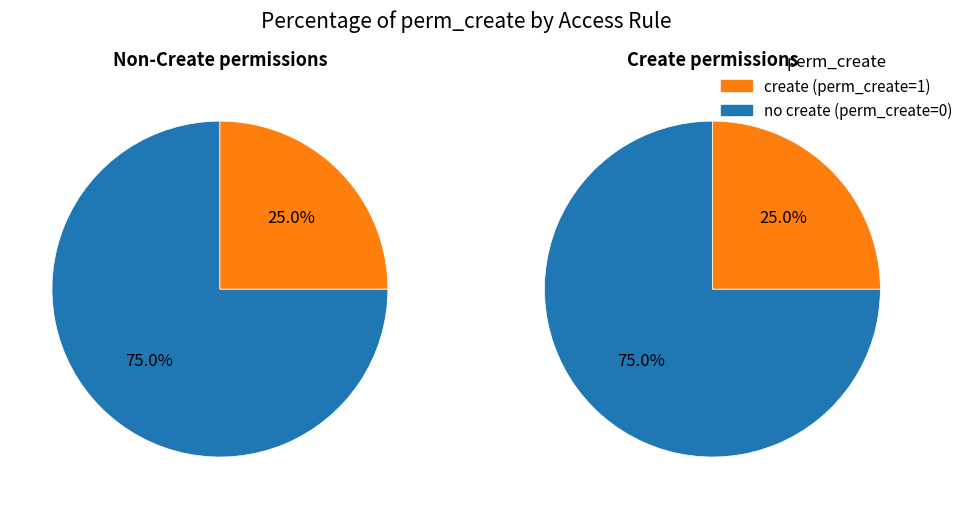

How many slices are in this pie chart?

4